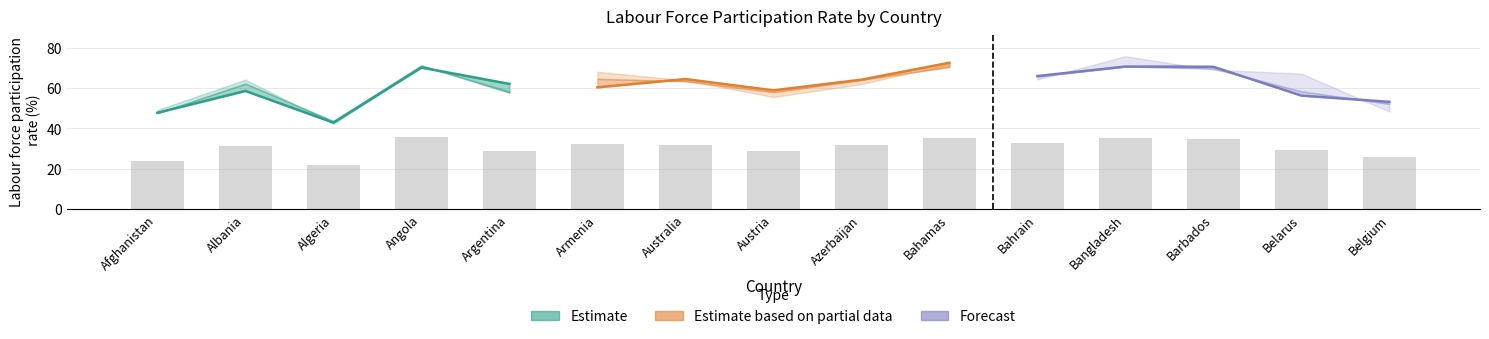

Rank the series by their maximum value, from lowest to highest.

Estimate, Forecast, Estimate based on partial data